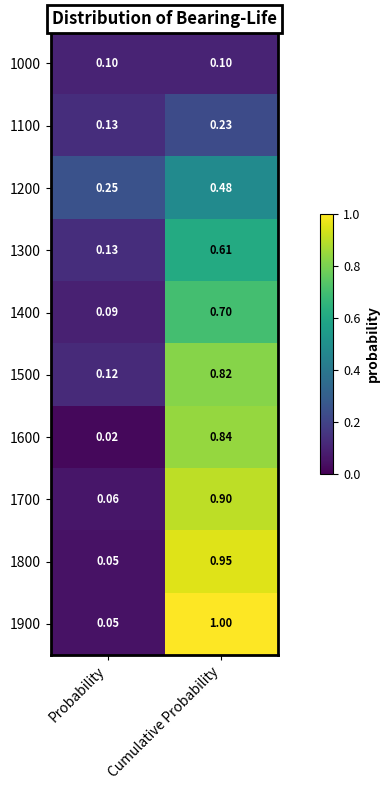

Which category has the lowest value across all series?

Probability